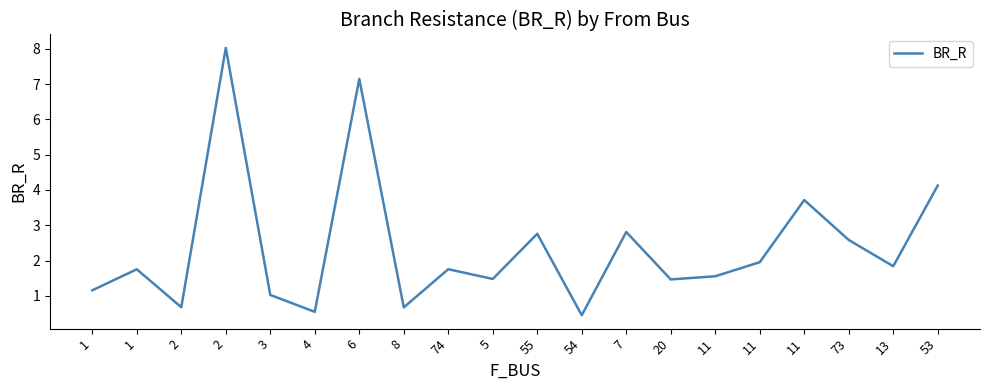

Does the chart display data point markers on the line(s)?

No